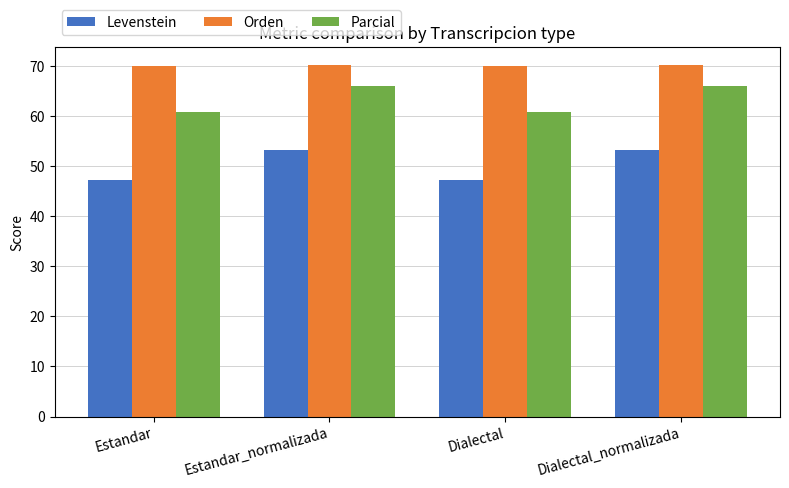

What is the average value of the Parcial series?

63.4